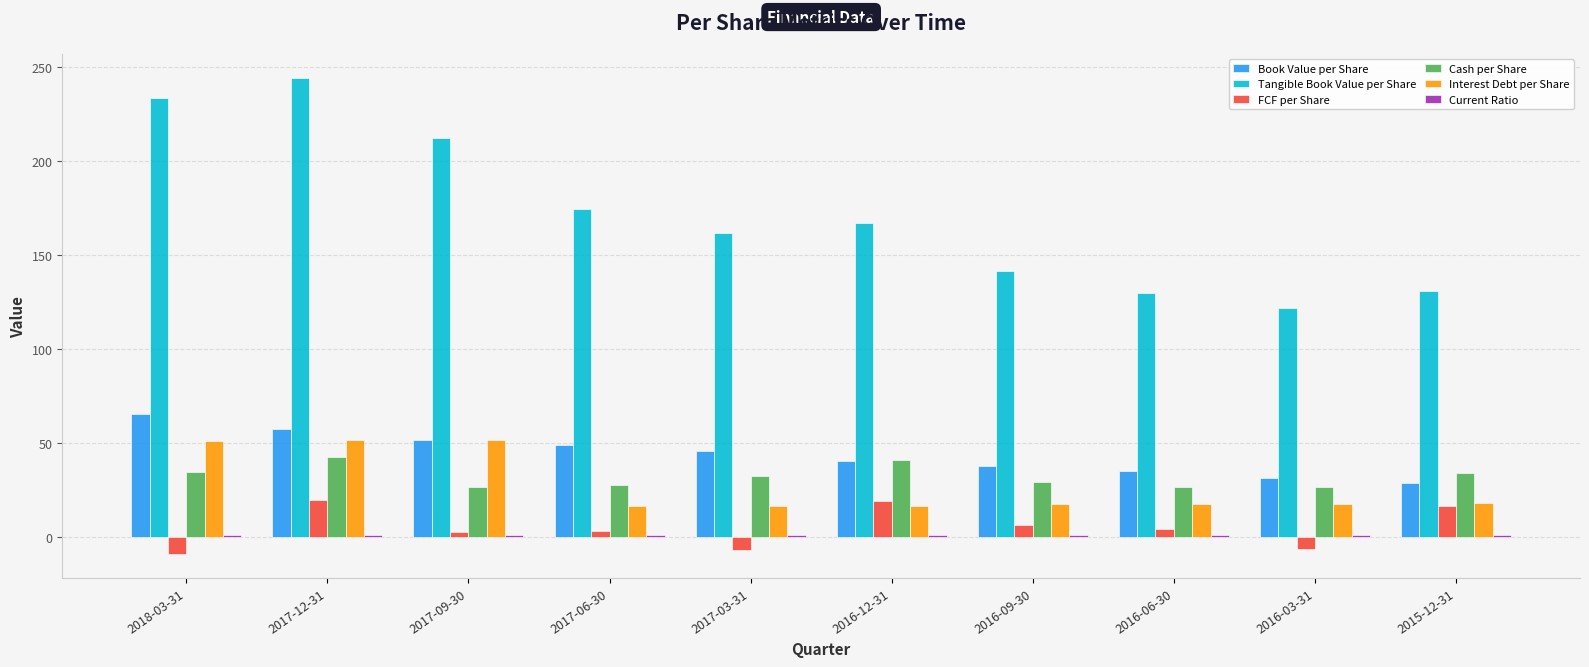

The value of Interest Debt per Share at 2016-03-31 is 31.3. True or false?

False